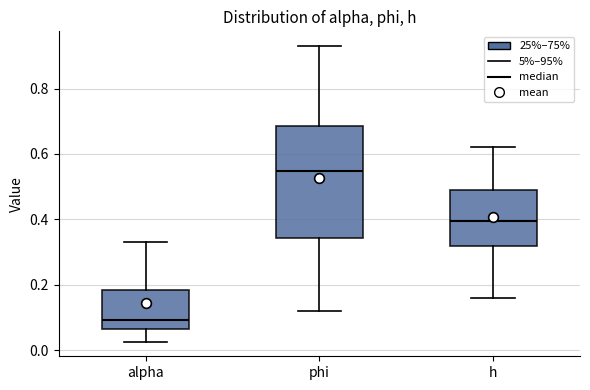

Which box's median line is the highest?

phi